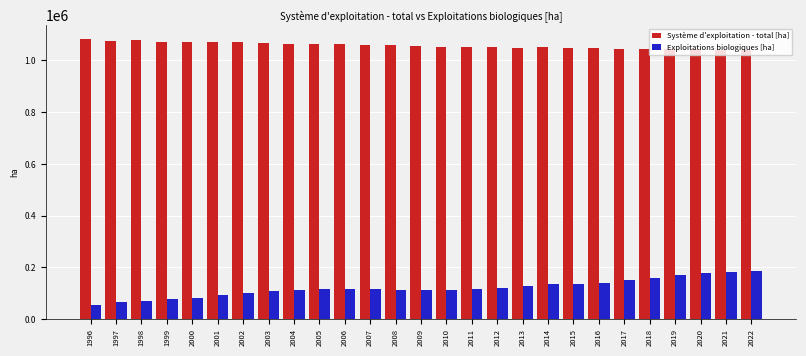

Read the Exploitations biologiques [ha] value at 2020.

177346.7